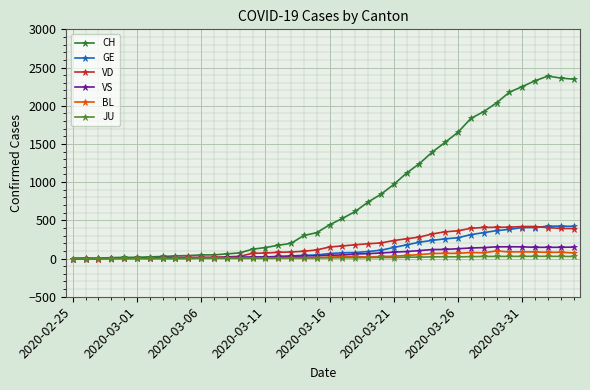

What is the maximum value shown in the chart?

2388